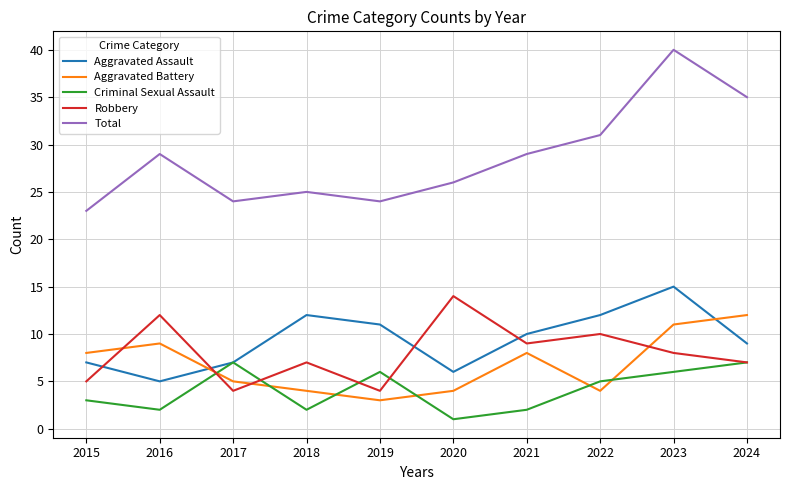

True or false: Robbery and Aggravated Assault intersect in this chart.

True